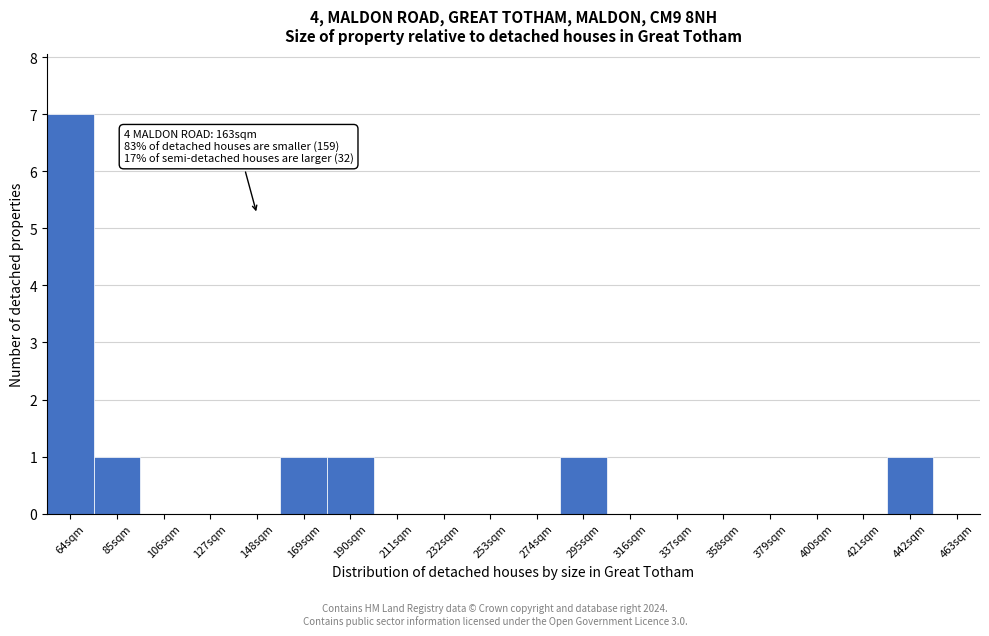

Reading left to right, transcribe all the data shown in this chart.

64sqm=7	85sqm=1	106sqm=0	127sqm=0	148sqm=0	169sqm=1	190sqm=1	211sqm=0	232sqm=0	253sqm=0	274sqm=0	295sqm=1	316sqm=0	337sqm=0	358sqm=0	379sqm=0	400sqm=0	421sqm=0	442sqm=1	463sqm=0